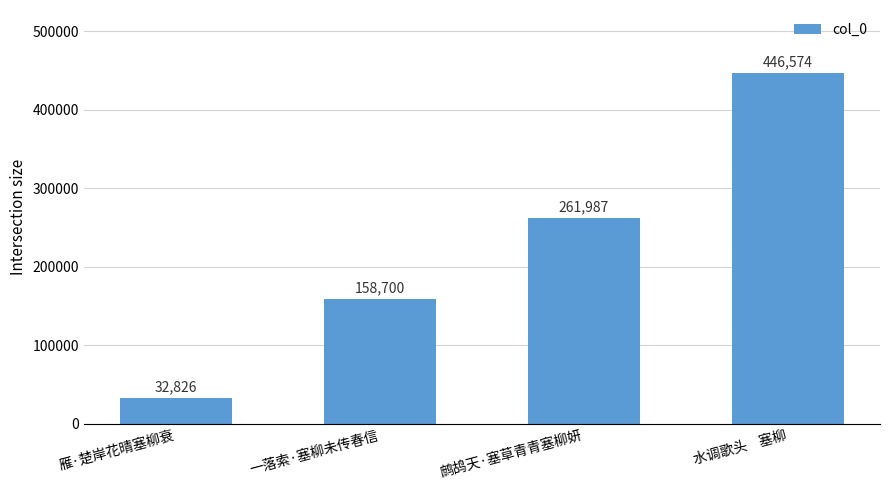

List the labels in order of value, smallest first.

雁·楚岸花晴塞柳衰, 一落索·塞柳未传春信, 鹧鸪天·塞草青青塞柳妍, 水调歌头    塞柳